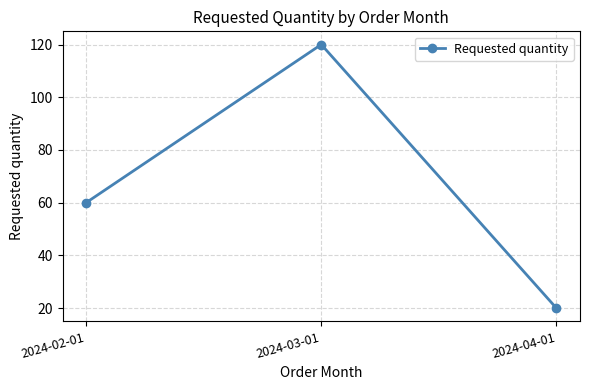

How many lines are shown in the chart?

1